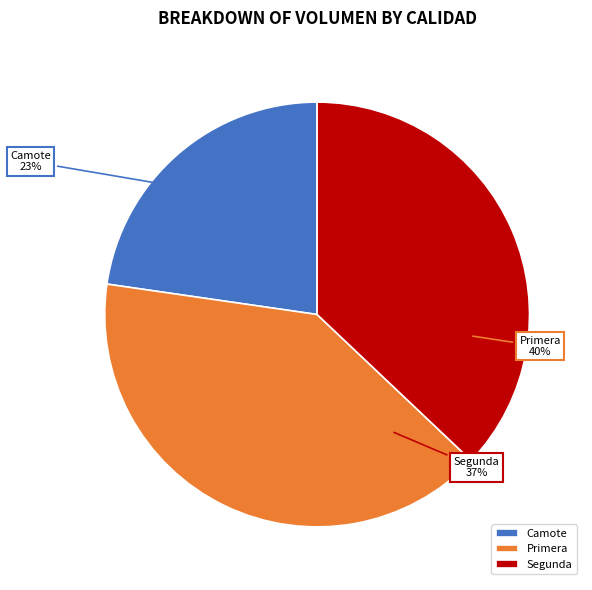

Is there any slice that represents more than half of the pie?

No